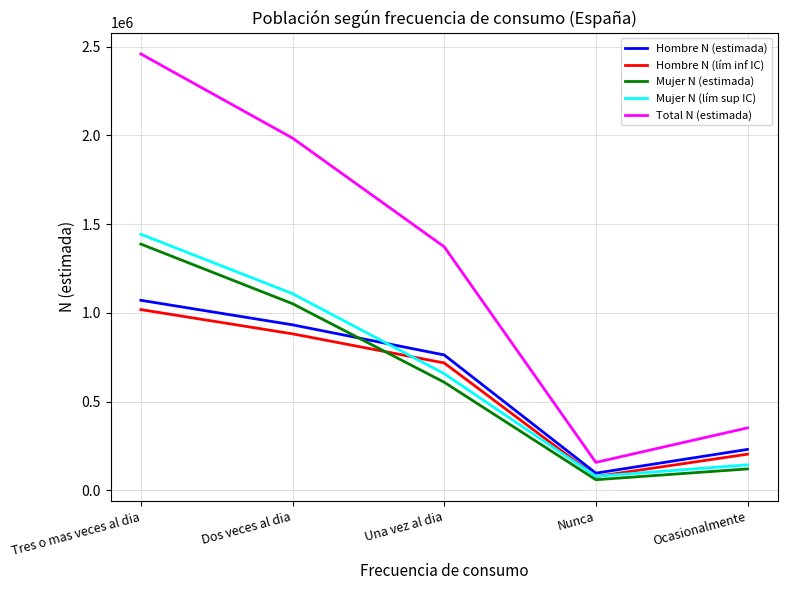

True or false: Mujer N (estimada) and Hombre N (estimada) intersect in this chart.

True